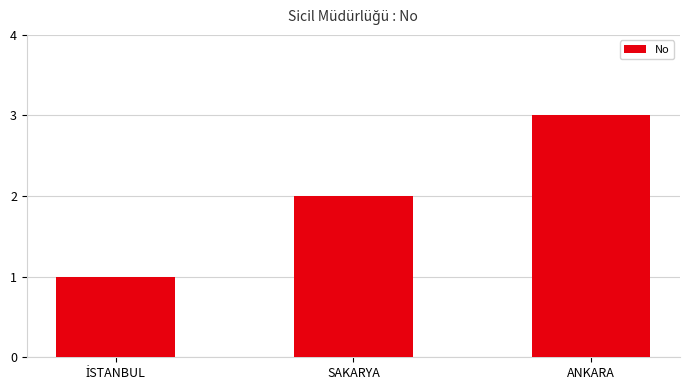

How many data points are less than 2?

1